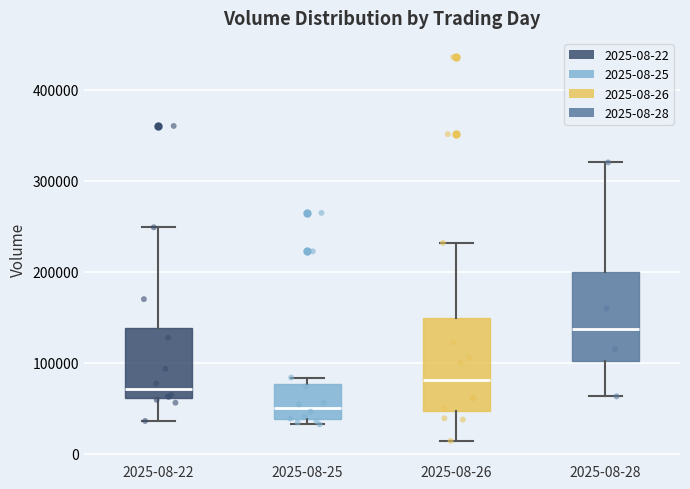

Which box's median line is the lowest?

2025-08-25